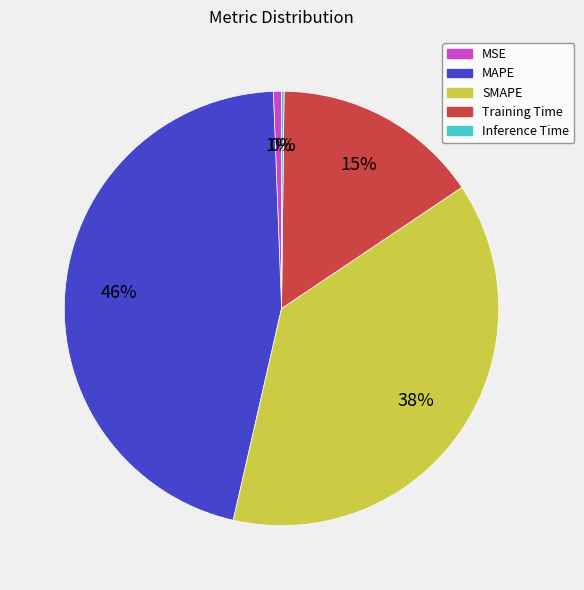

Is there any slice that represents more than half of the pie?

No